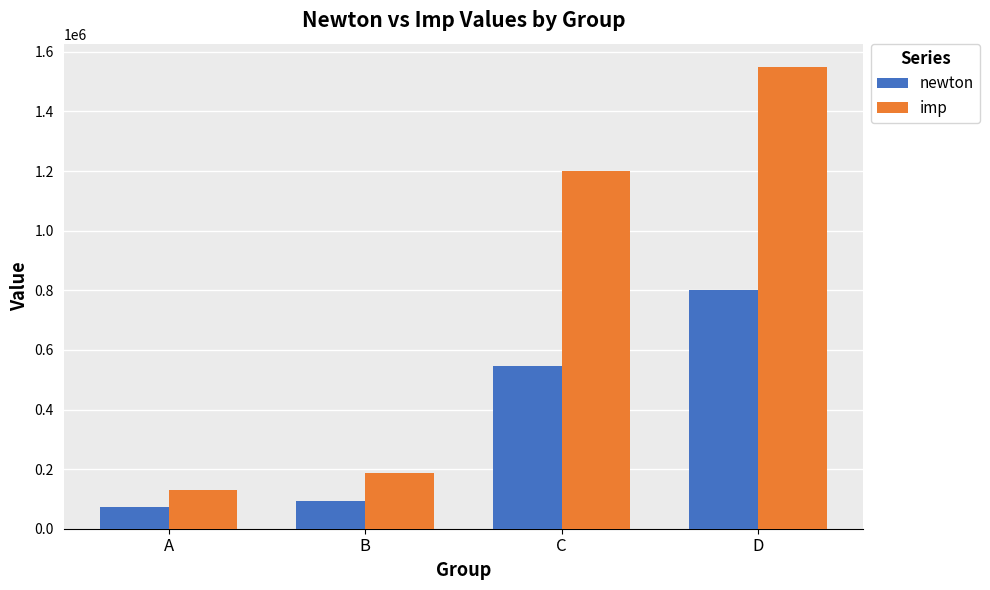

Which category has the lowest value across all series?

A